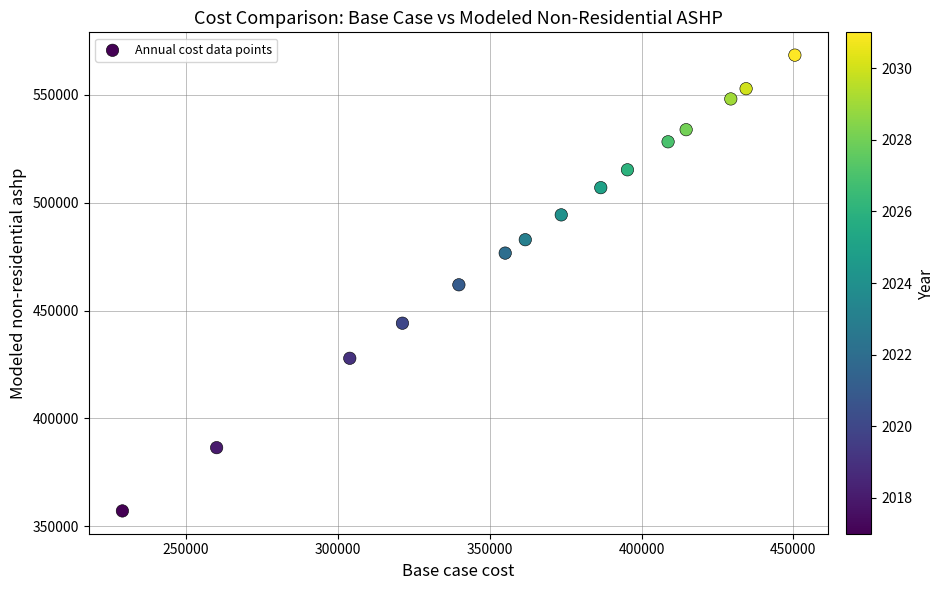

How many data points are displayed?

15